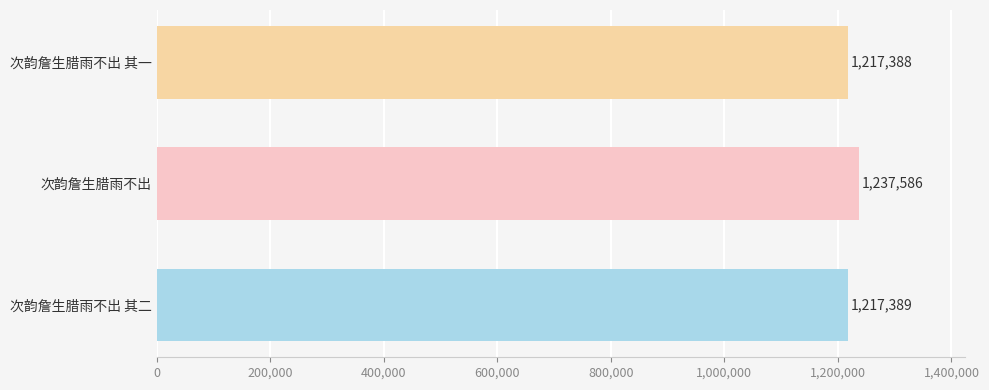

At which category does the chart reach its peak across all series?

次韵詹生腊雨不出